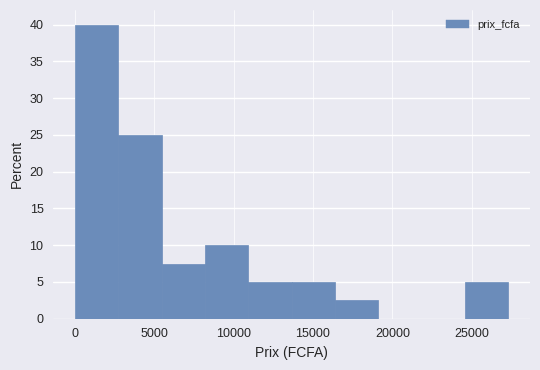

Reading left to right, transcribe this chart: for each bar, give the range it covers on the x-axis and its height. Neither the bar edges nor the heights are printed on the chart, so give them approximately, as read against the axes.

0 to 2500: 40.0
2500 to 5500: 25.0
5500 to 8000: 7.5
8000 to 11000: 10.0
11000 to 13500: 5.0
13500 to 16500: 5.0
16500 to 19000: 2.5
19000 to 22000: 0
22000 to 24500: 0
24500 to 27500: 5.0